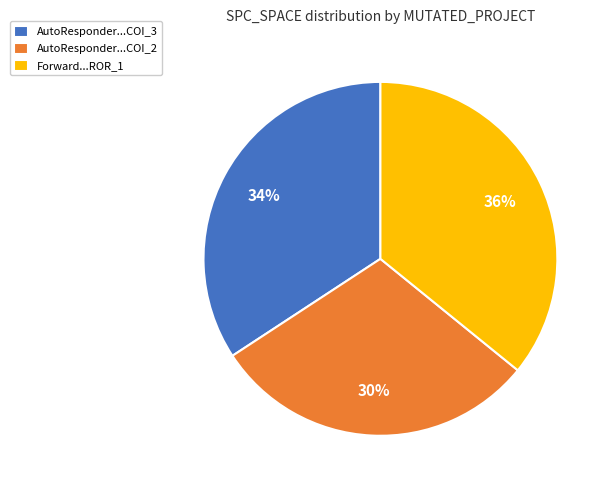

Is it true that AutoResponder...COI_2 is 25% of the pie?

False